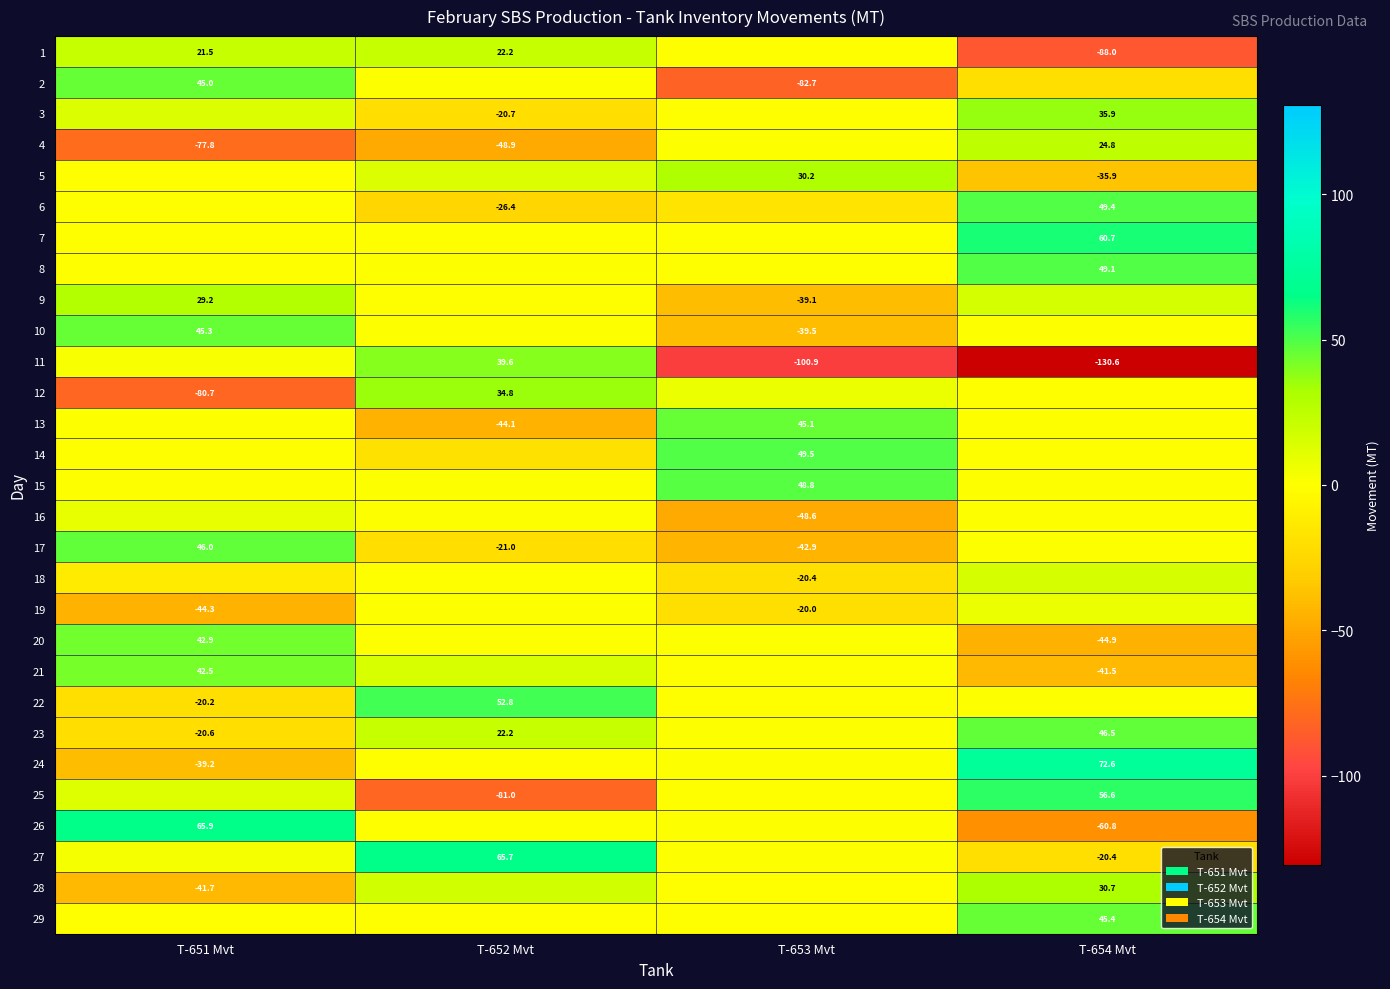

At which label is 15 closest to 24?

T-654 Mvt